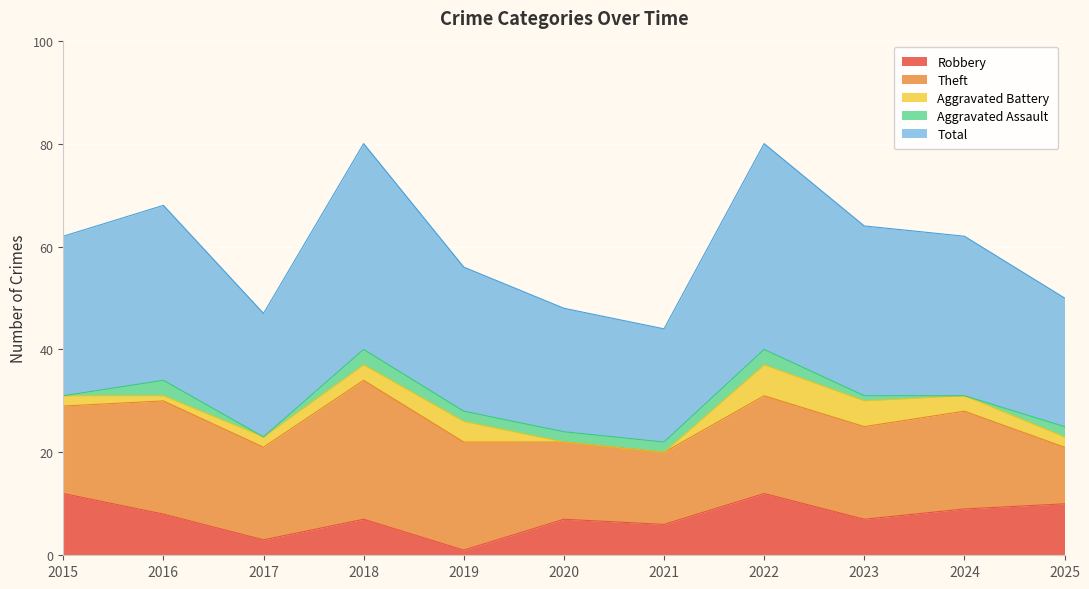

What is the difference between the highest and lowest values at 2023?

32